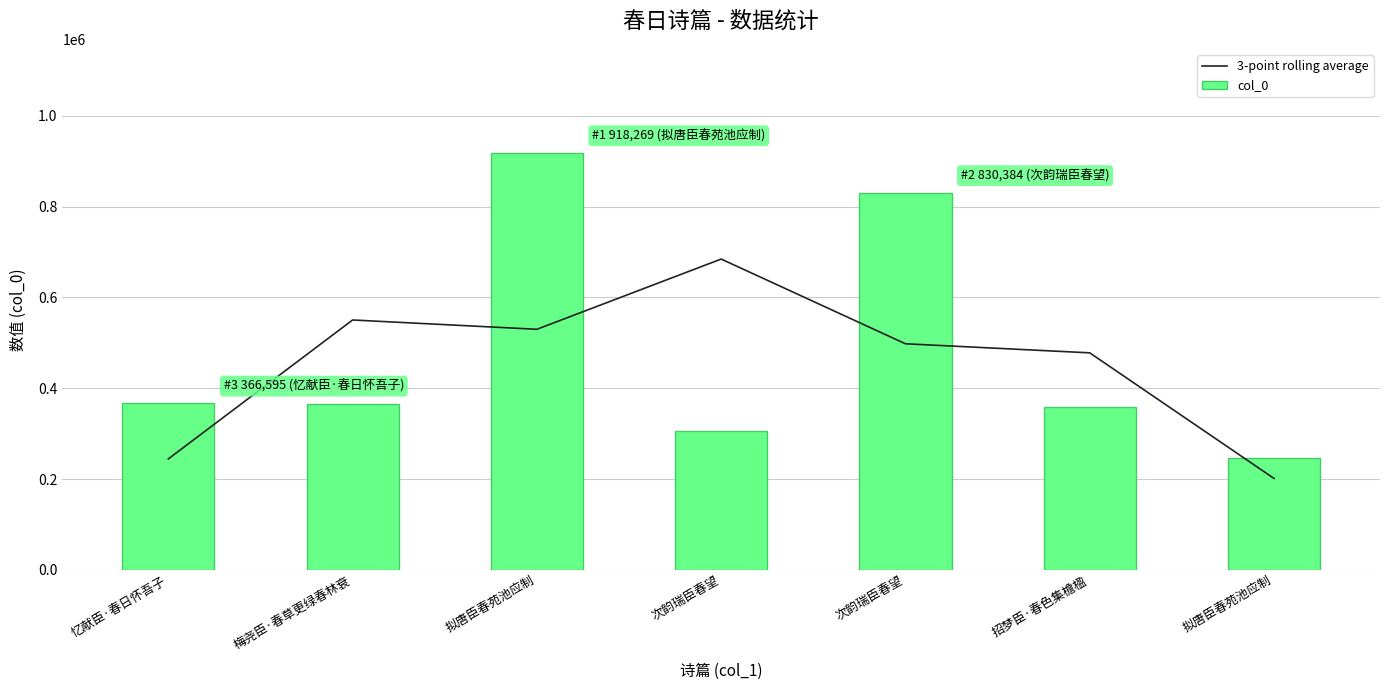

At which label is 3-point rolling average closest to 442900?

招梦臣·春色集檐楹